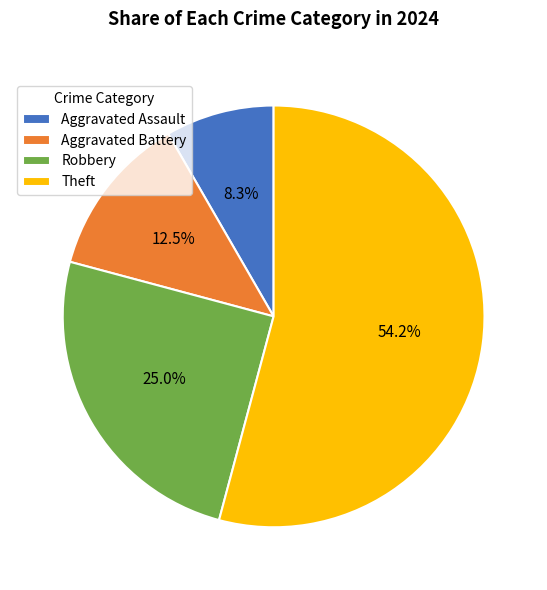

Rank the categories by value from lowest to highest.

Aggravated Assault, Aggravated Battery, Robbery, Theft